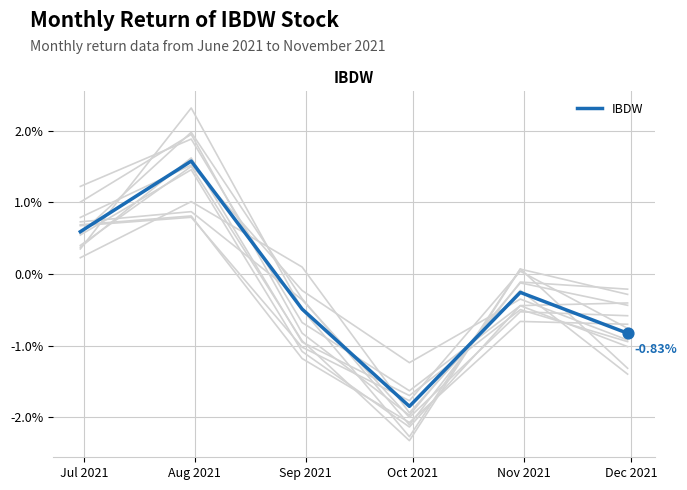

Which has a higher value, Dec 2021 or Aug 2021?

Aug 2021